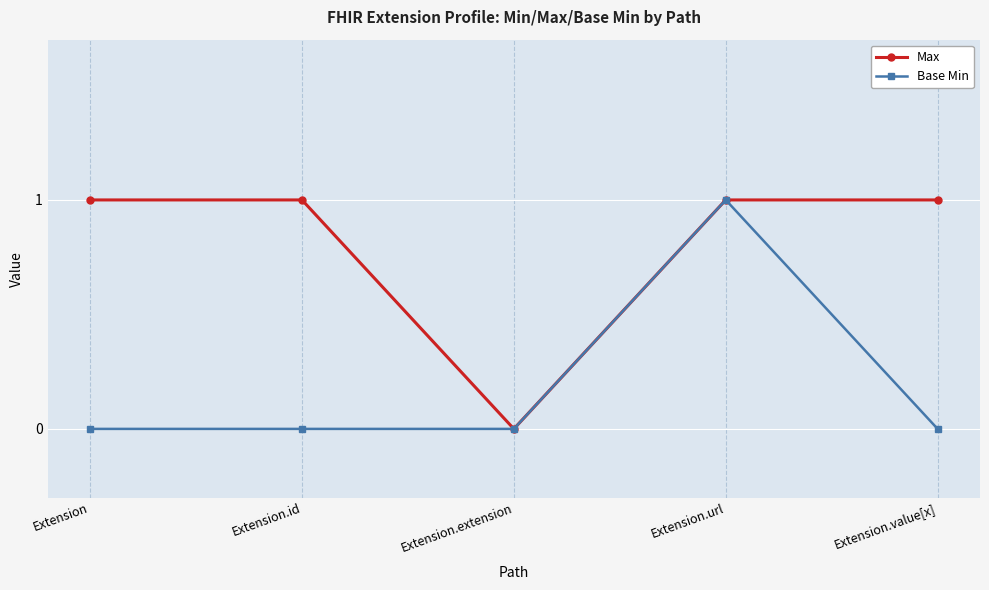

How many data points does each series have?

5